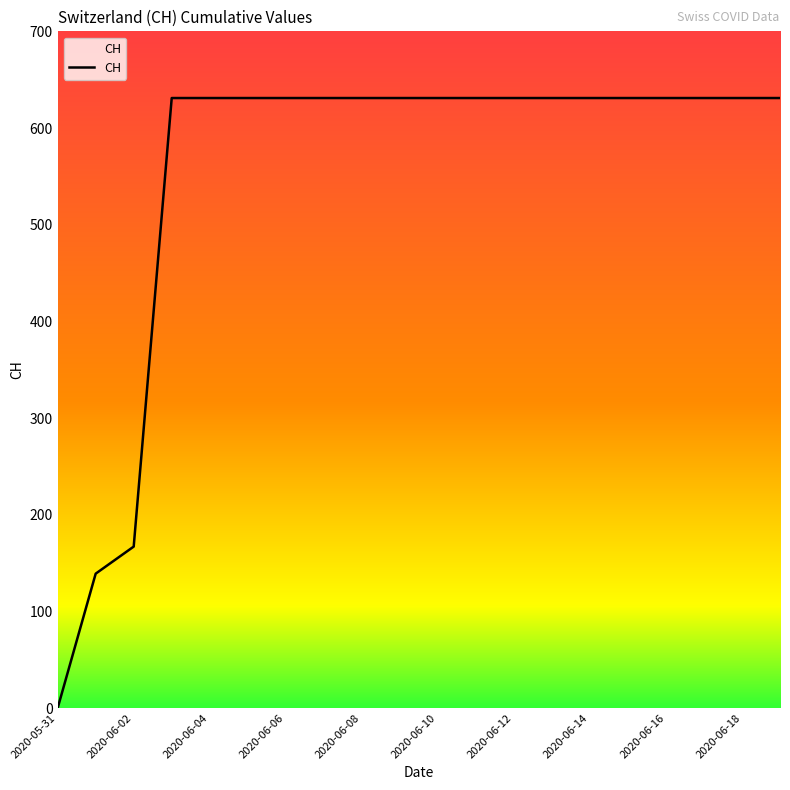

What is the sum of all values?

11033